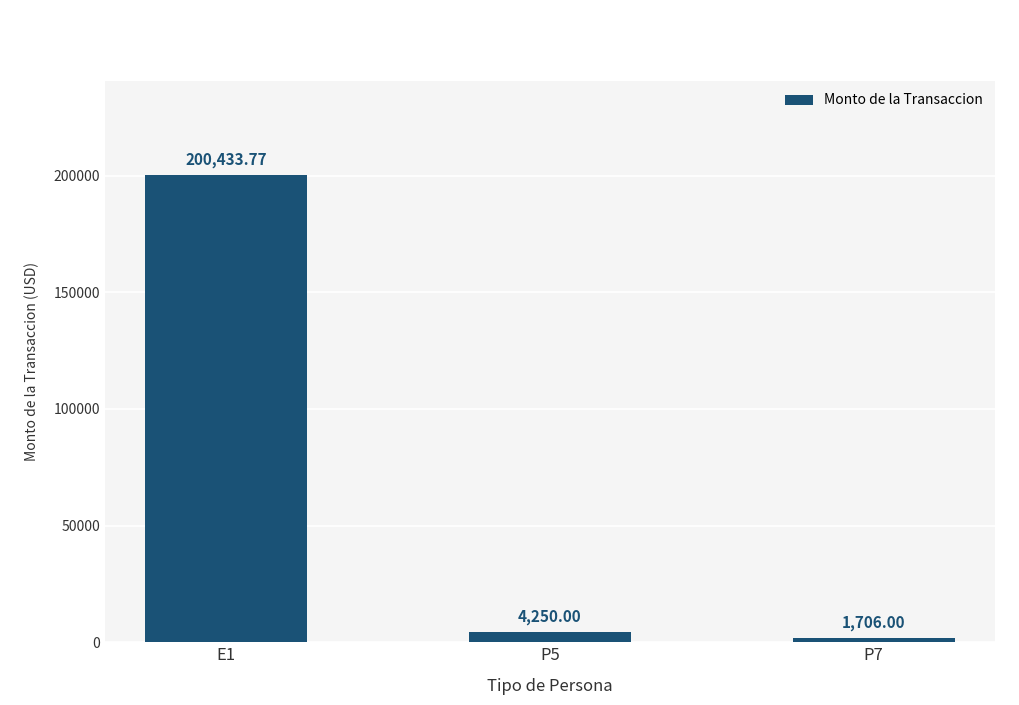

What position from the left is P5?

2